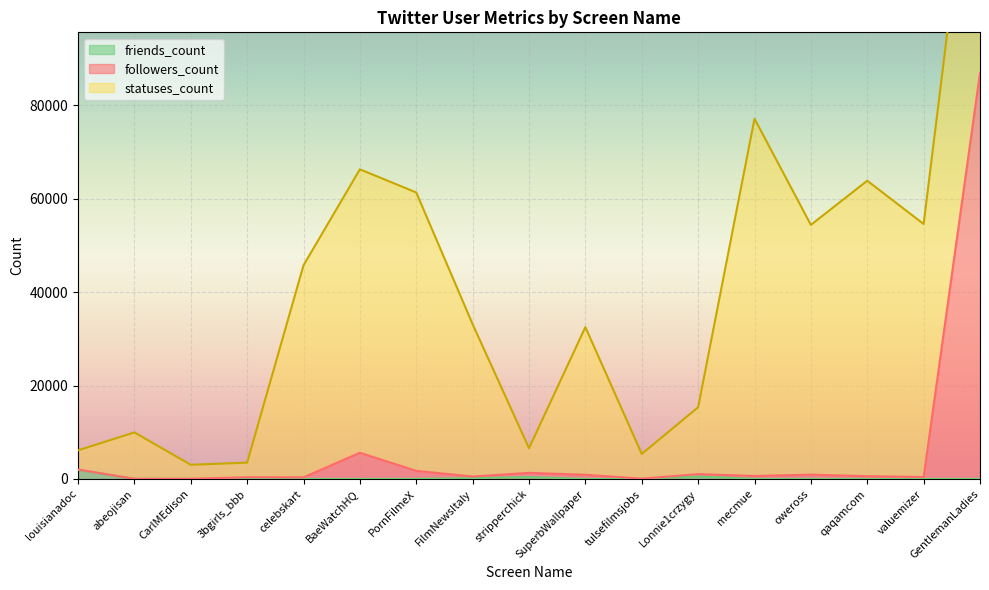

At which label does friends_count reach its peak?

louisianadoc